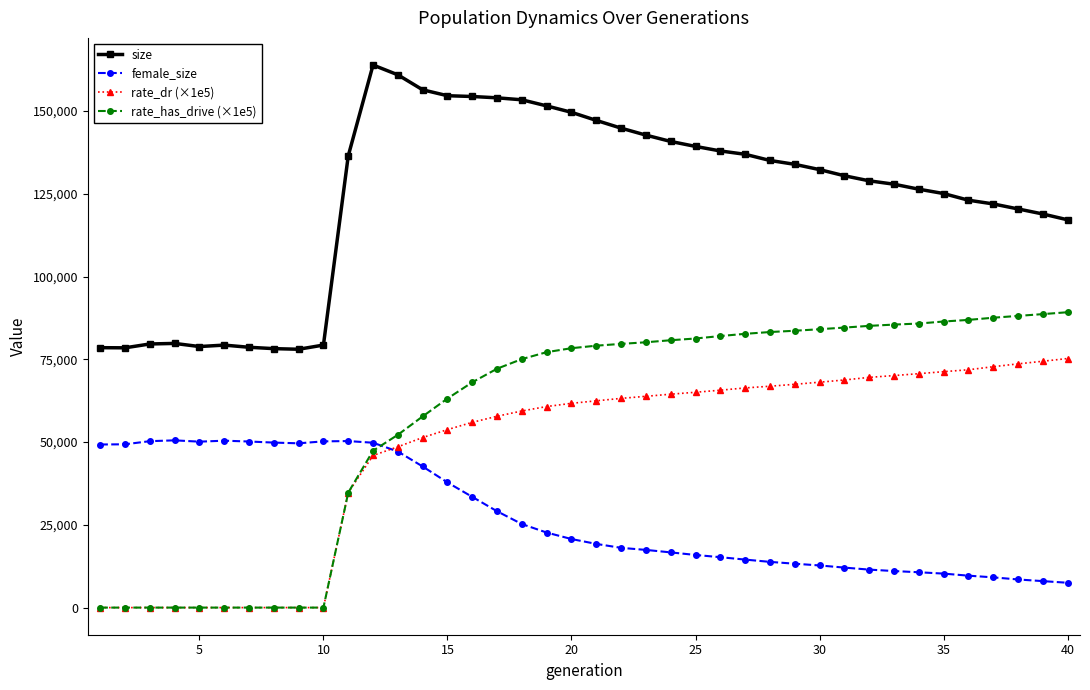

True or false: female_size and size intersect in this chart.

False